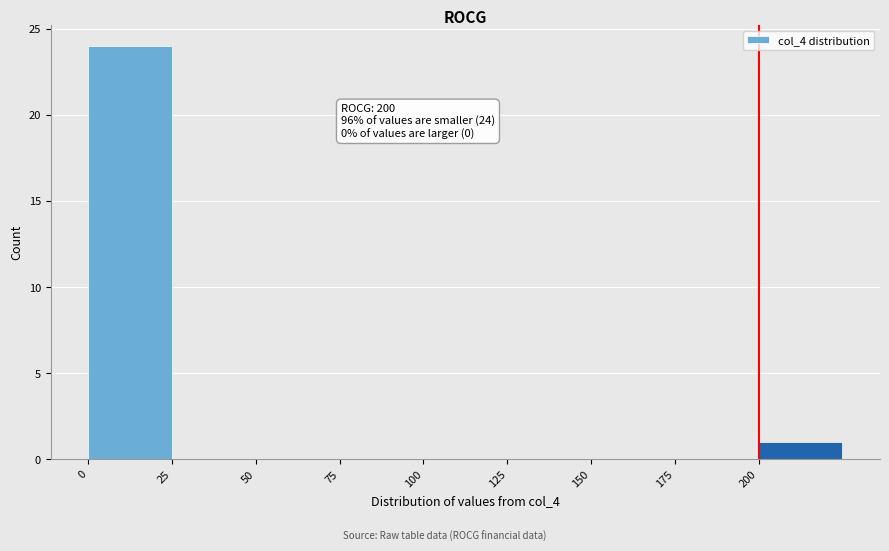

Which range on the x-axis has the tallest bar?

0 to 25